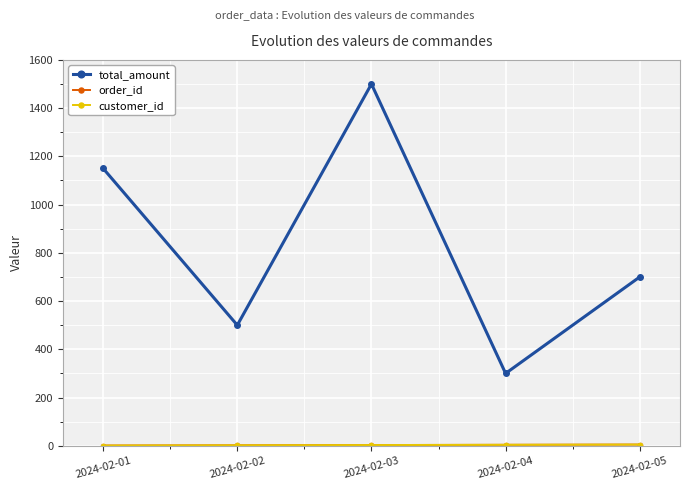

How many lines are shown in the chart?

3